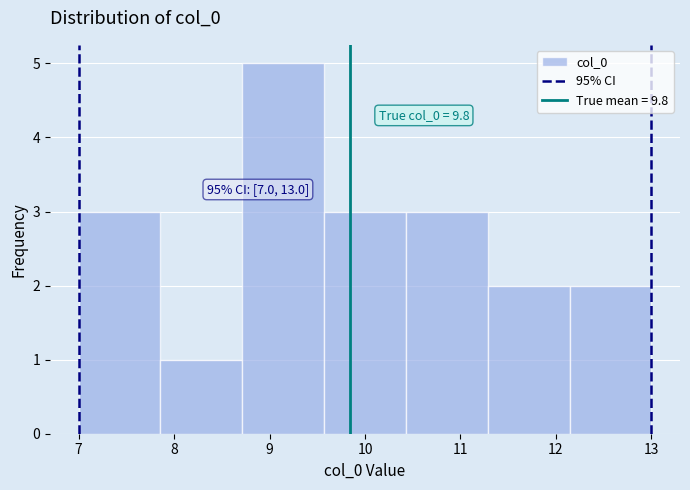

Over which range of the x-axis is the bar tallest?

8.7 to 9.6